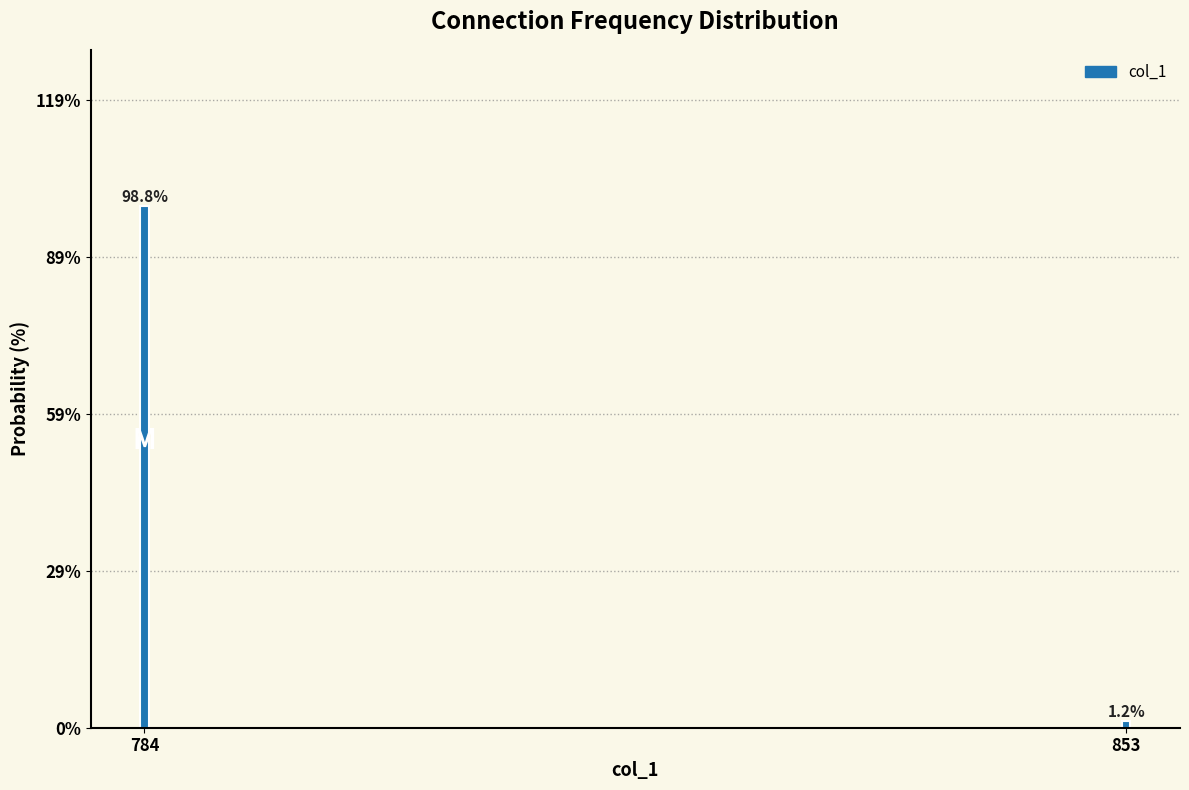

Reading left to right, list all the values displayed in this chart.

784=98.8	853=1.2